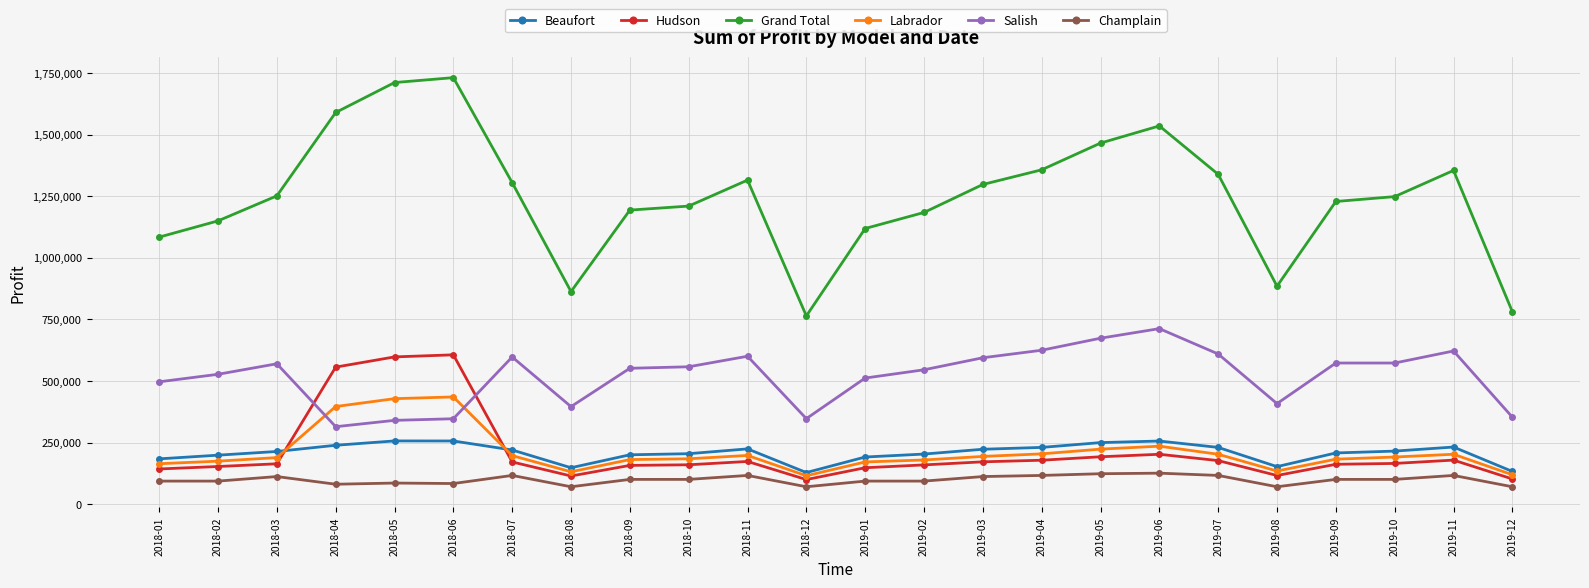

The Beaufort series shows 204000.0 at 2019-02. True or false?

True